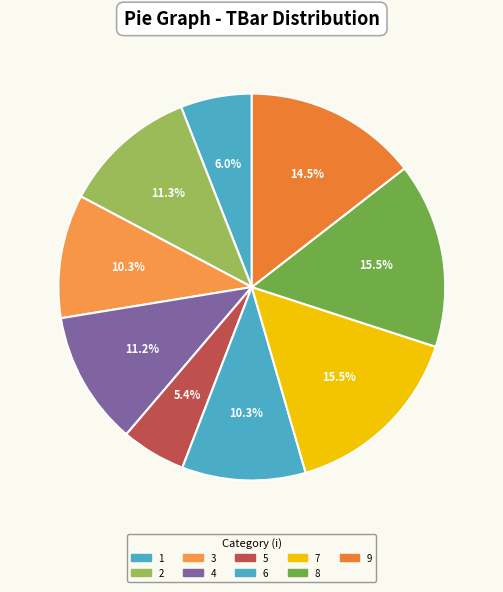

True or false: 3 accounts for 2% of the total.

False